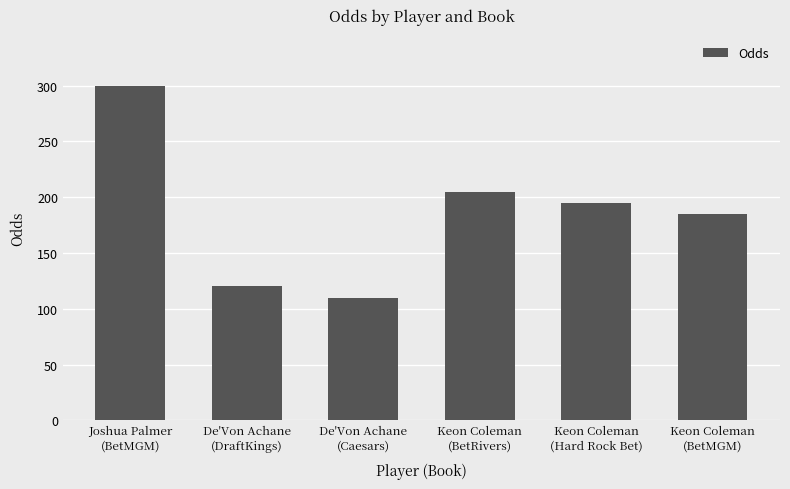

List the labels in order of value, smallest first.

De'Von Achane
(Caesars), De'Von Achane
(DraftKings), Keon Coleman
(BetMGM), Keon Coleman
(Hard Rock Bet), Keon Coleman
(BetRivers), Joshua Palmer
(BetMGM)